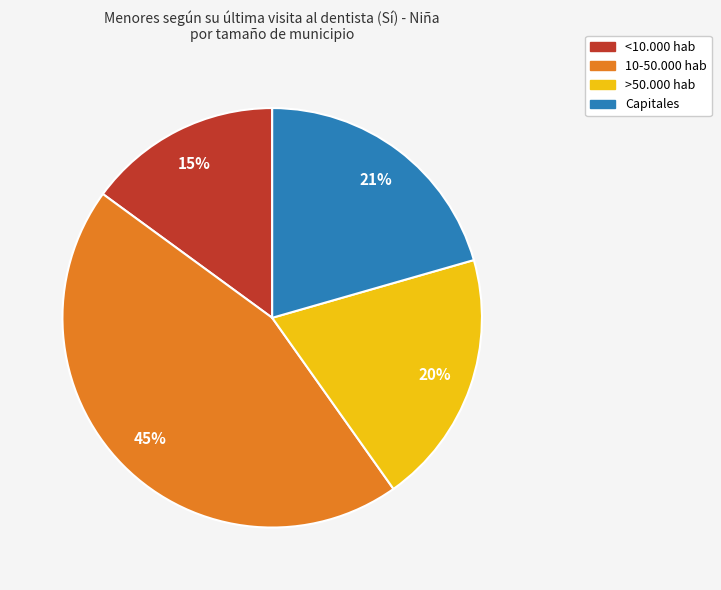

To the nearest percent, what is the average slice percentage?

25%